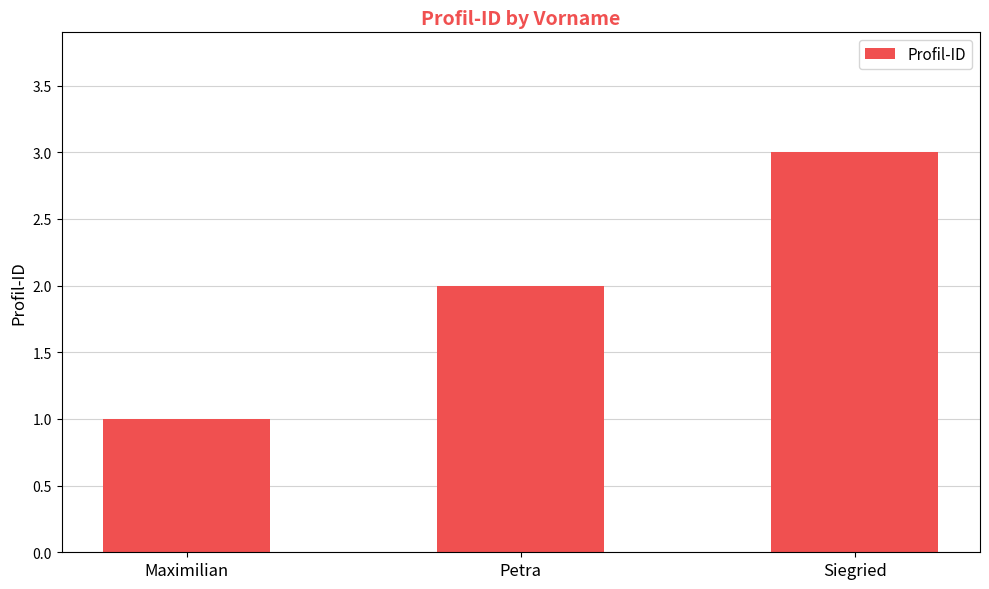

The chart shows a value of 2 at Petra. True or false?

True